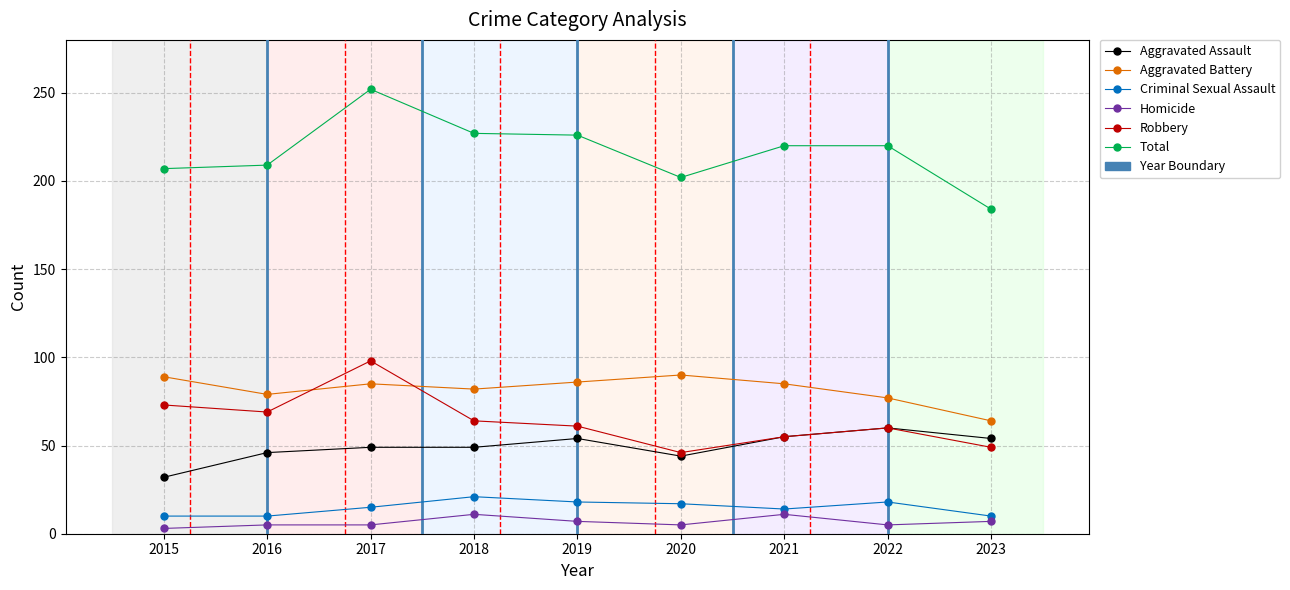

Which series has the largest total across all categories?

Total